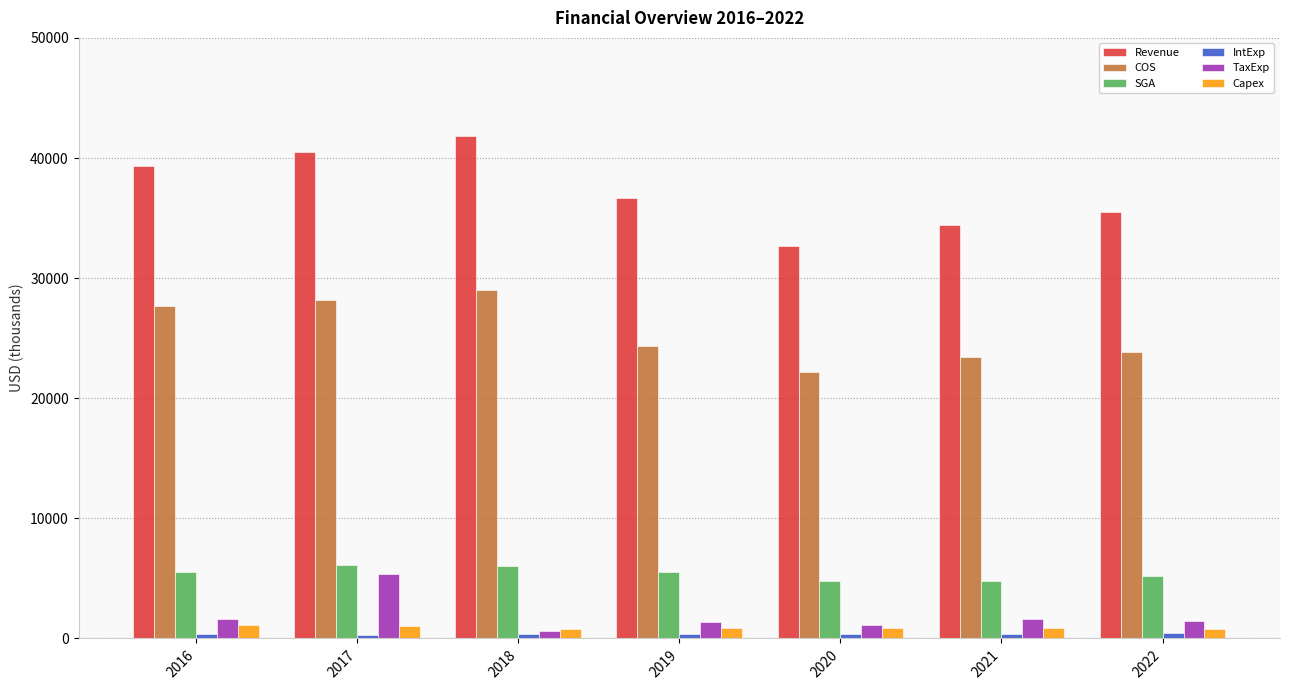

What is the total value across all series at 2016?

75587